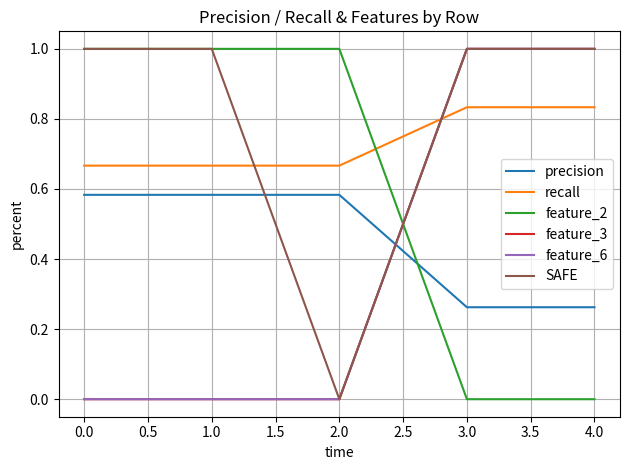

Count the feature_2 values in the range 0 to 1.

5